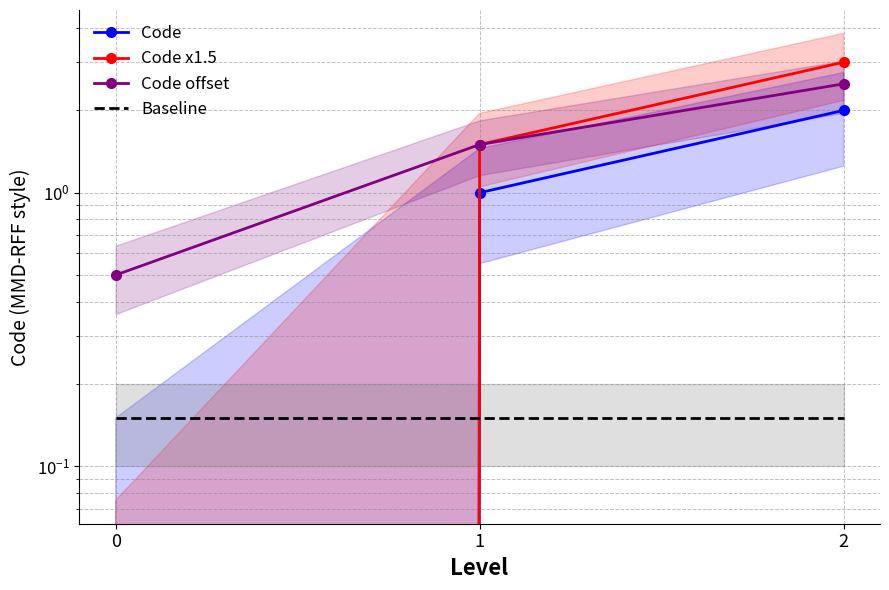

What is the difference between the highest and lowest values at 0?

0.5